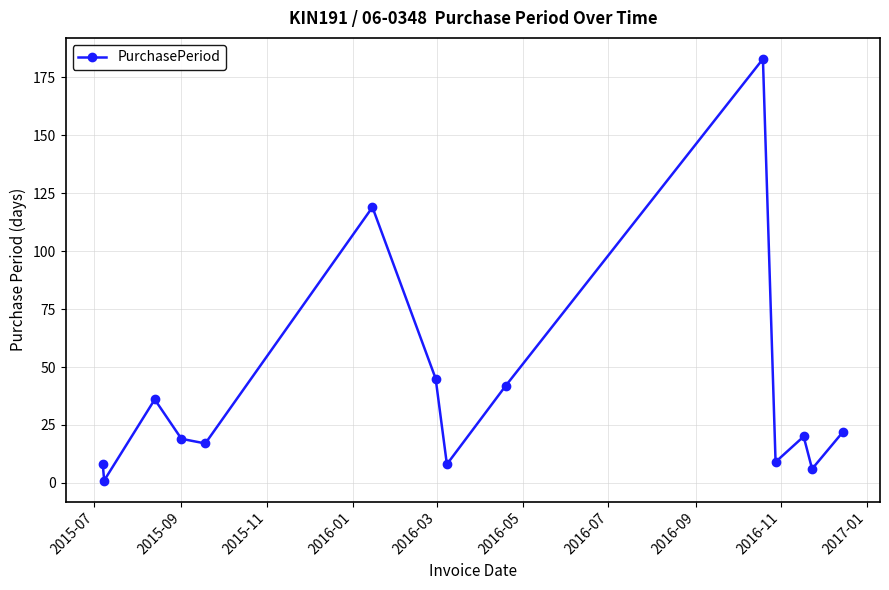

How many data points does each series have?

14